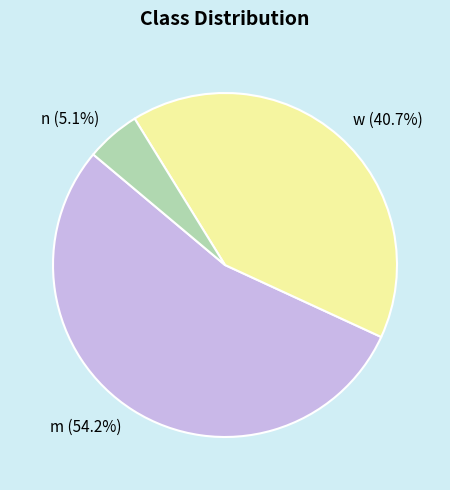

What percentage do w and m together represent?

94.9%